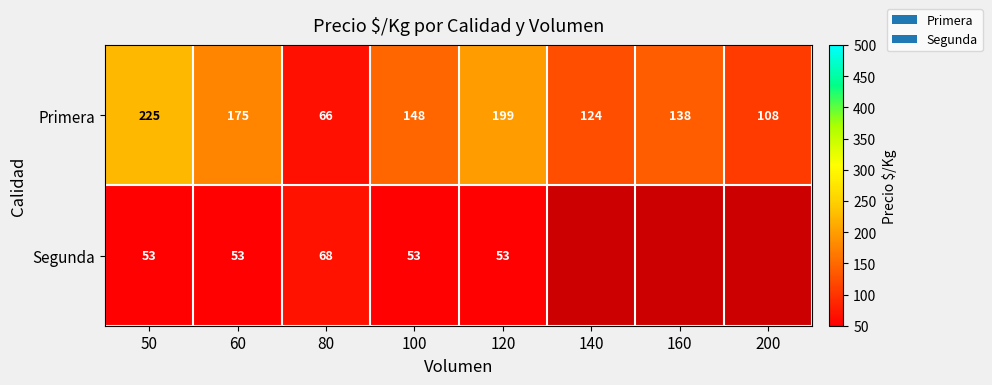

What is the total value across all series at 100?

201